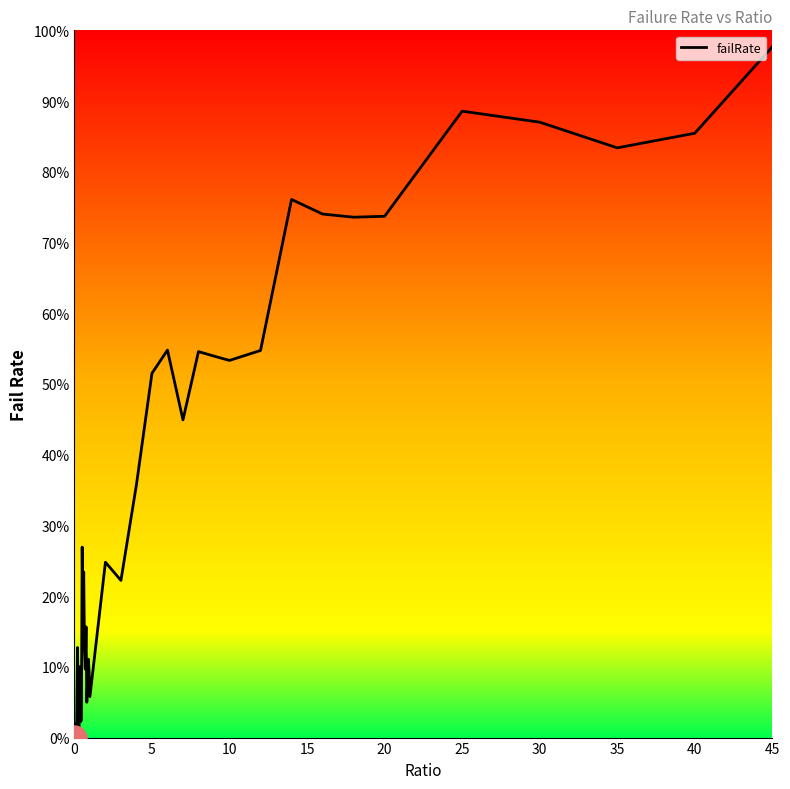

Count the number of values greater than 0.

39